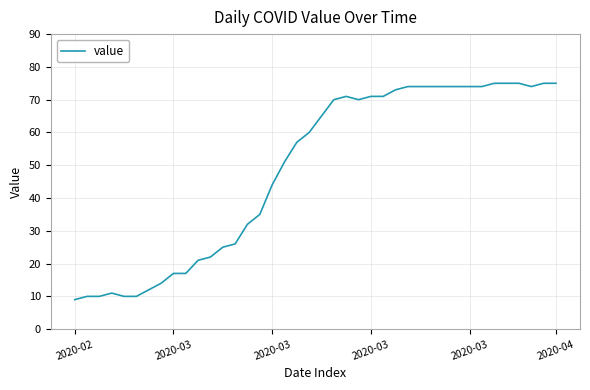

What is the difference between the maximum and minimum values?

66